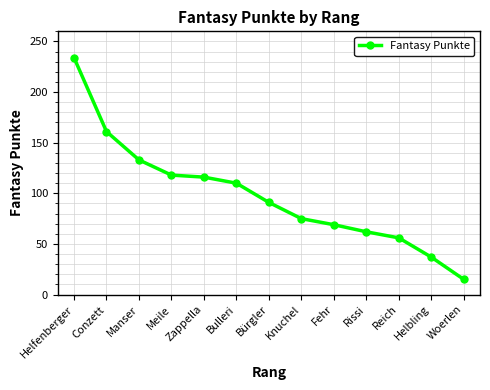

Does the chart display data point markers on the line(s)?

Yes